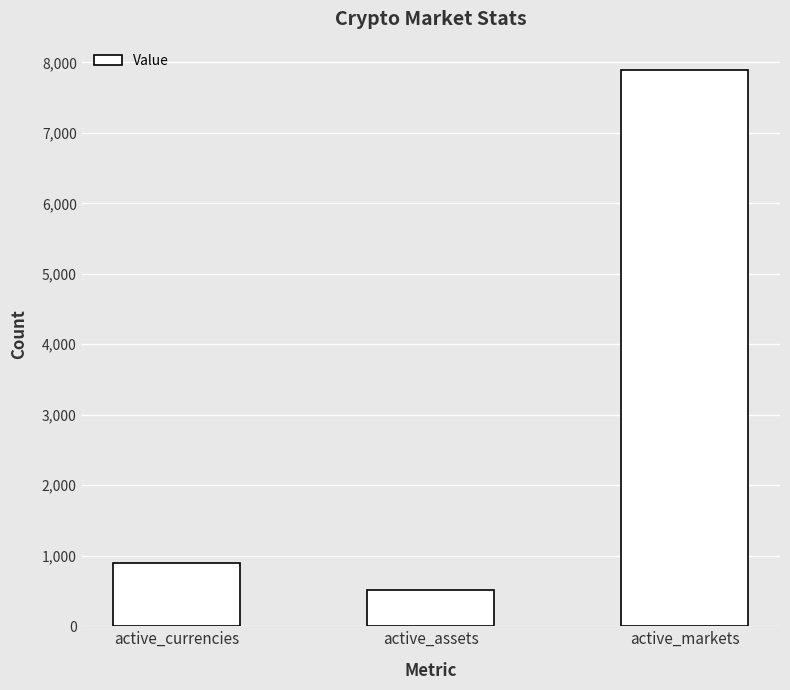

List the labels in order of value, smallest first.

active_assets, active_currencies, active_markets